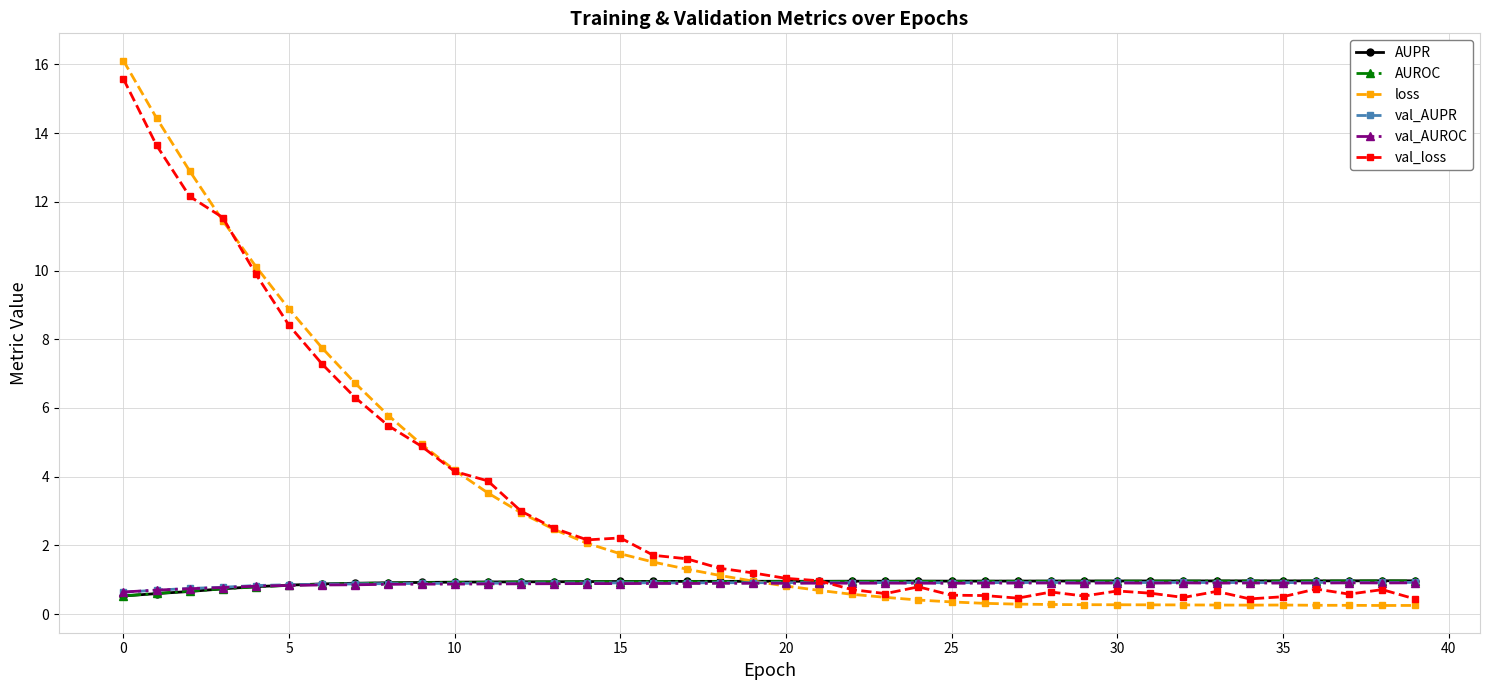

True or false: val_AUPR has more than 2 points higher than both neighbors.

True